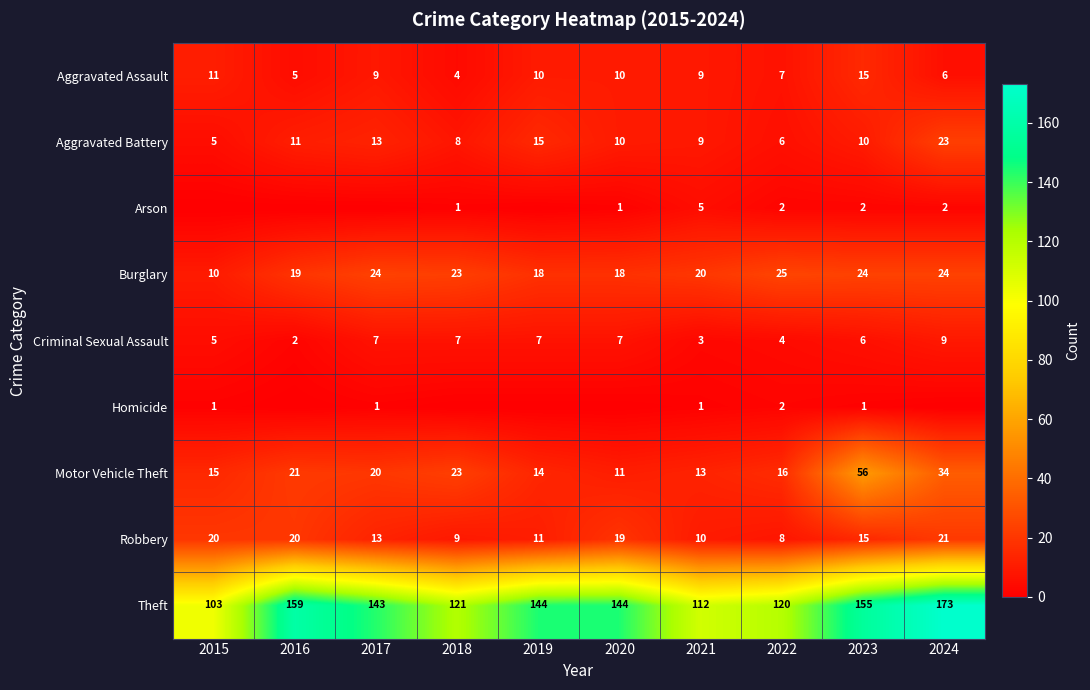

Which has a higher value, 2016 or 2018?

2016